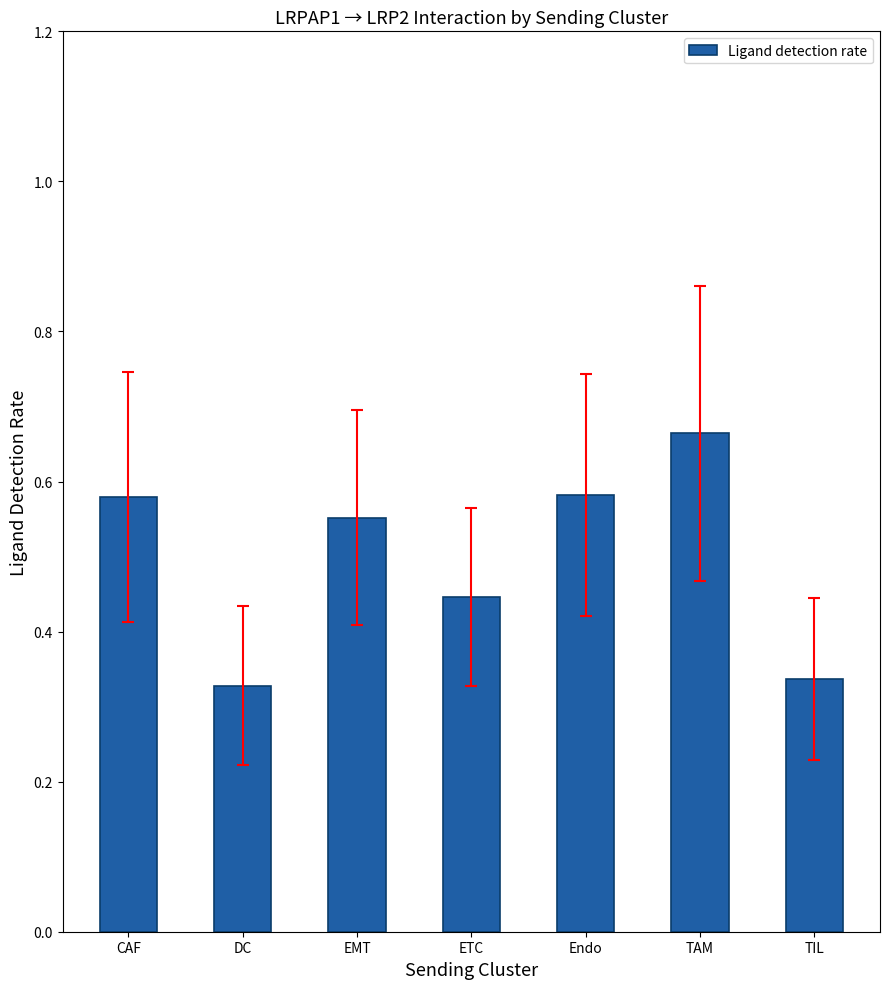

What is the change in value from EMT to TIL?

-0.2